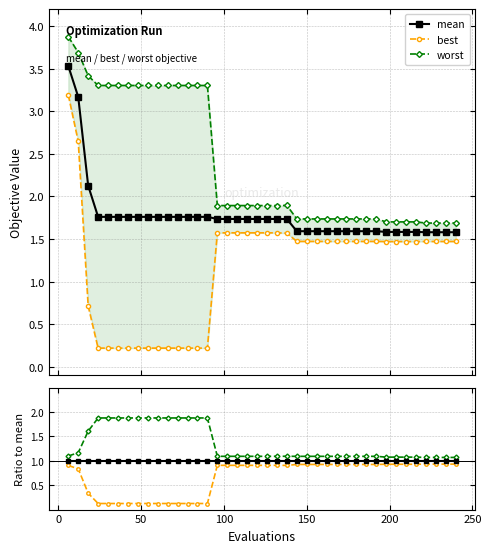

What is the value of the mean point at the 24th from the left?

1.6